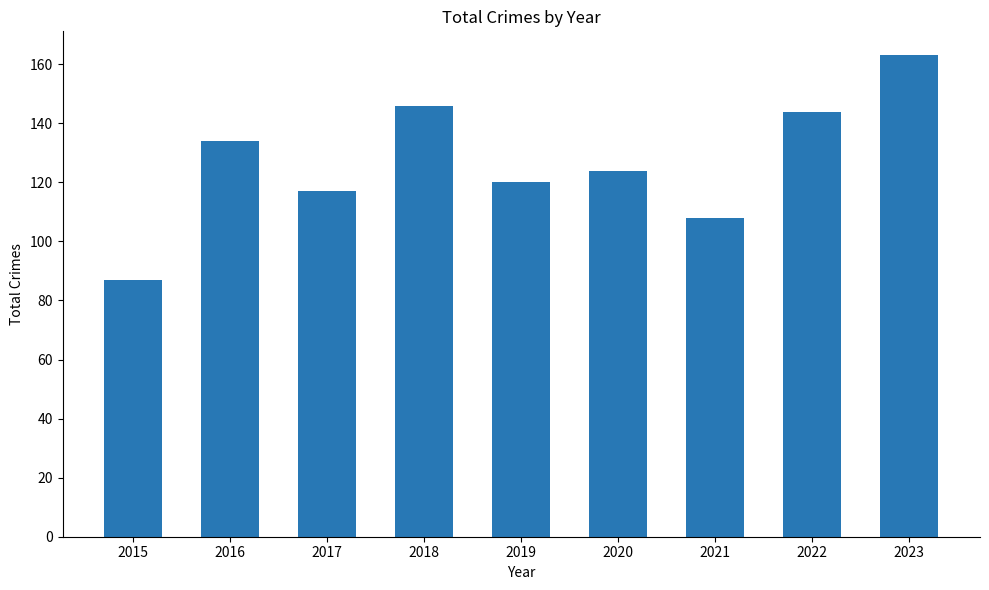

List the labels in order of value, smallest first.

2015, 2021, 2017, 2019, 2020, 2016, 2022, 2018, 2023